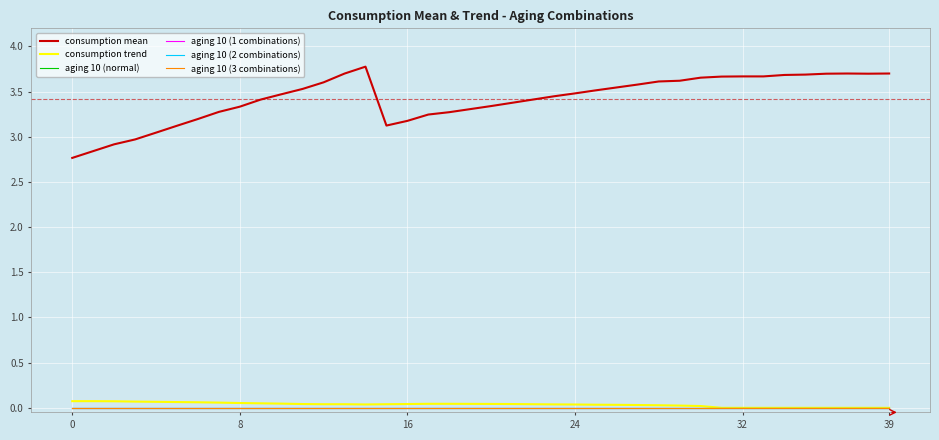

Does the chart have visible grid lines?

Yes